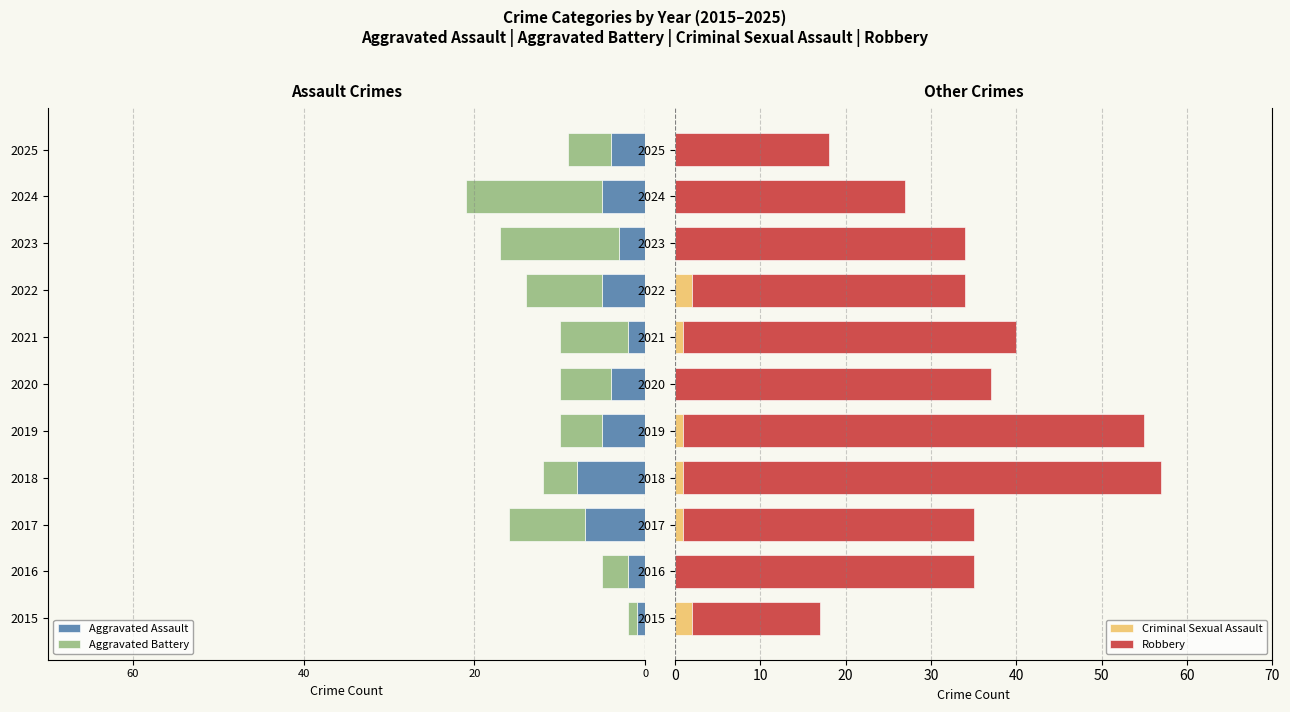

Is it true that Criminal Sexual Assault equals 1 at 2017?

True